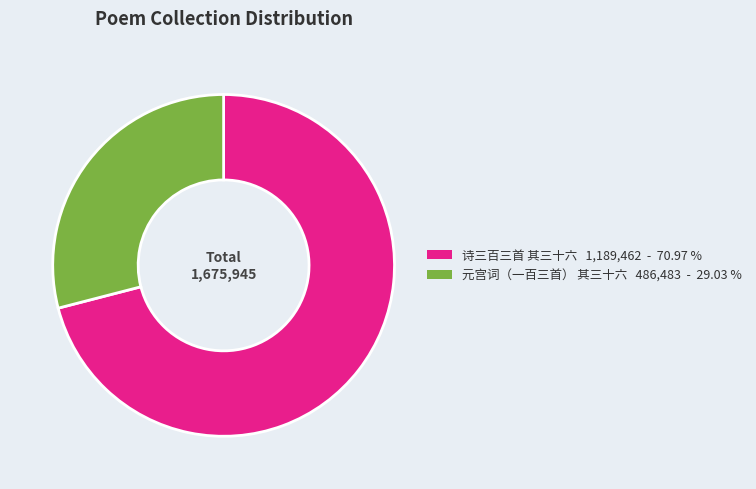

Do 诗三百三首 其三十六 and 元宫词（一百三首） 其三十六 together represent more than half of the pie?

Yes